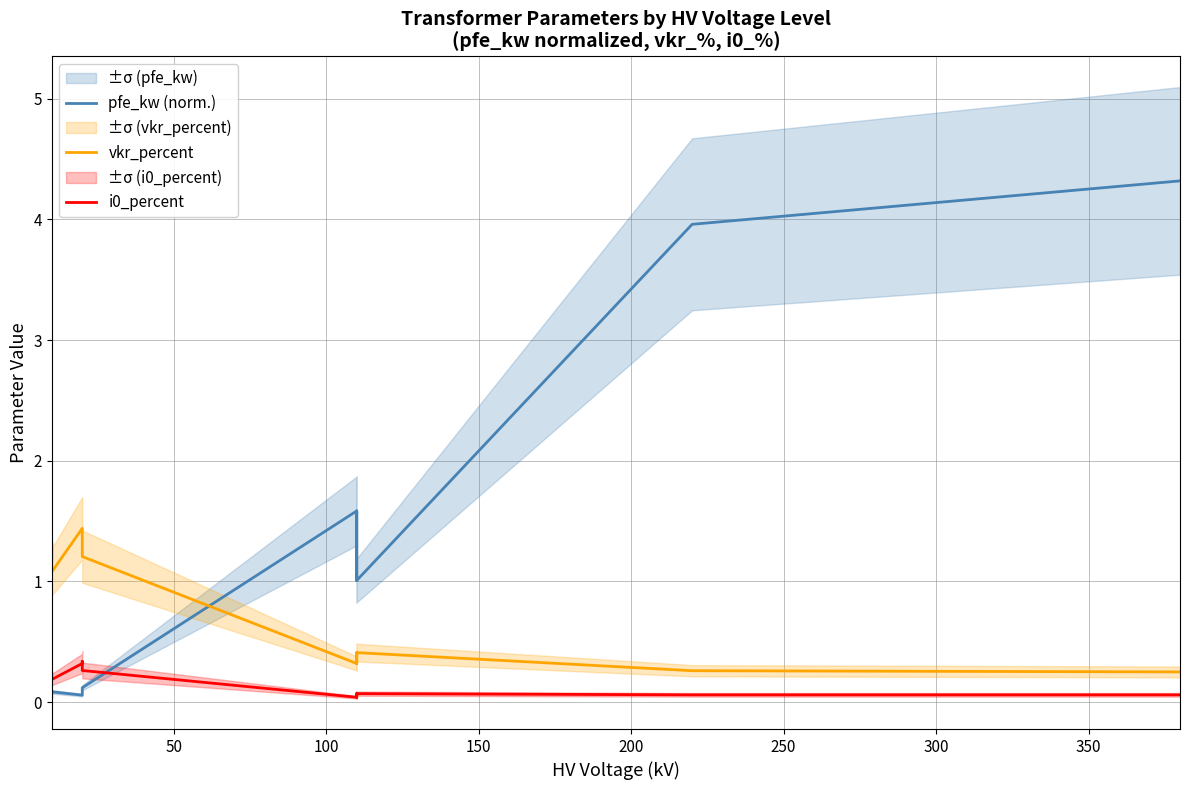

True or false: vkr_percent and pfe_kw (norm.) intersect in this chart.

True